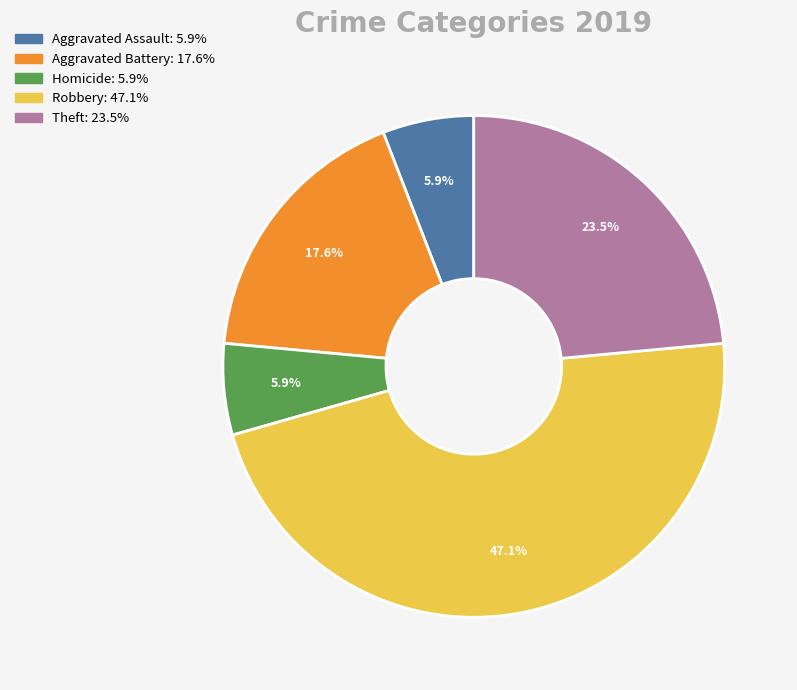

Does any single category account for the majority?

No